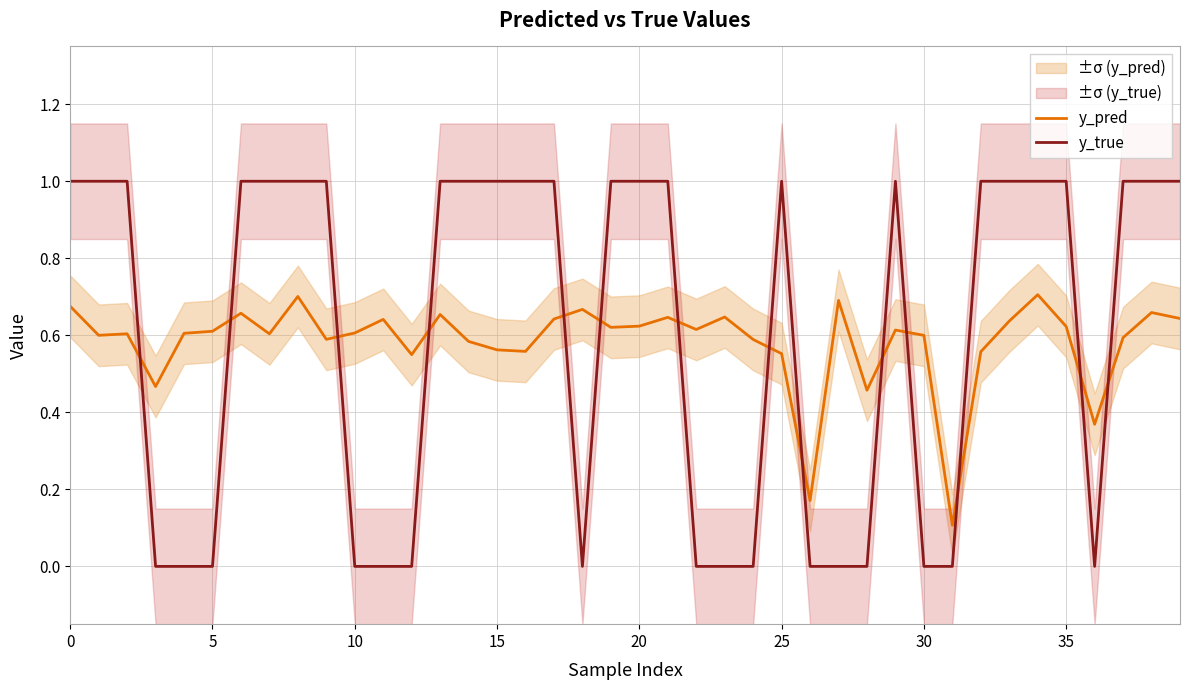

In y_pred, how many points are higher than both neighbors (excluding endpoints)?

12